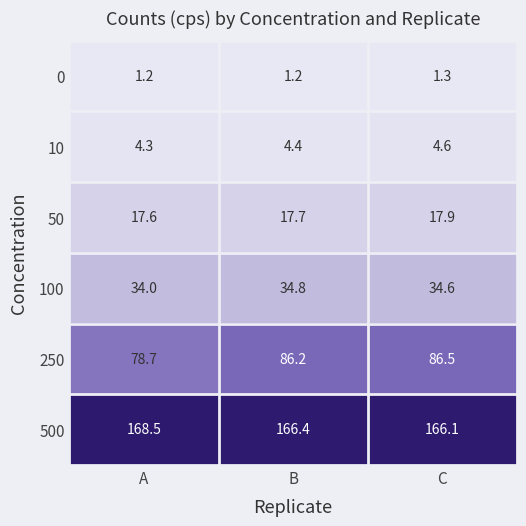

List the series in order of their peak value, lowest first.

0, 10, 50, 100, 250, 500